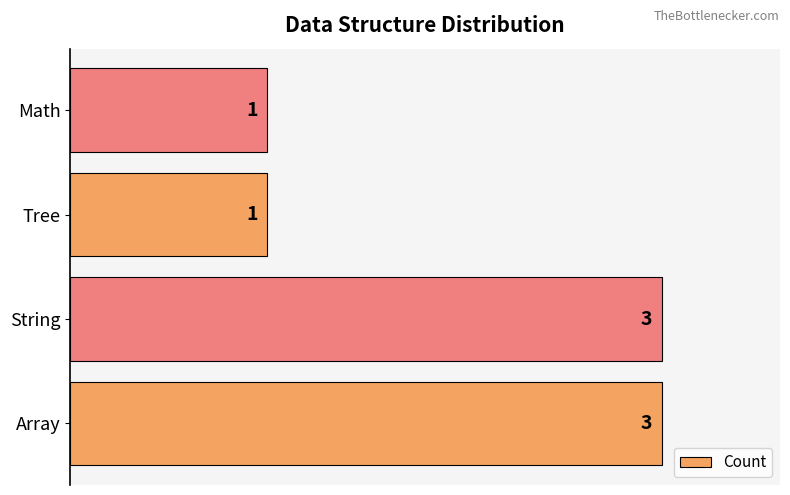

Approximately how many times larger is the value at Tree compared to Math?

1.0